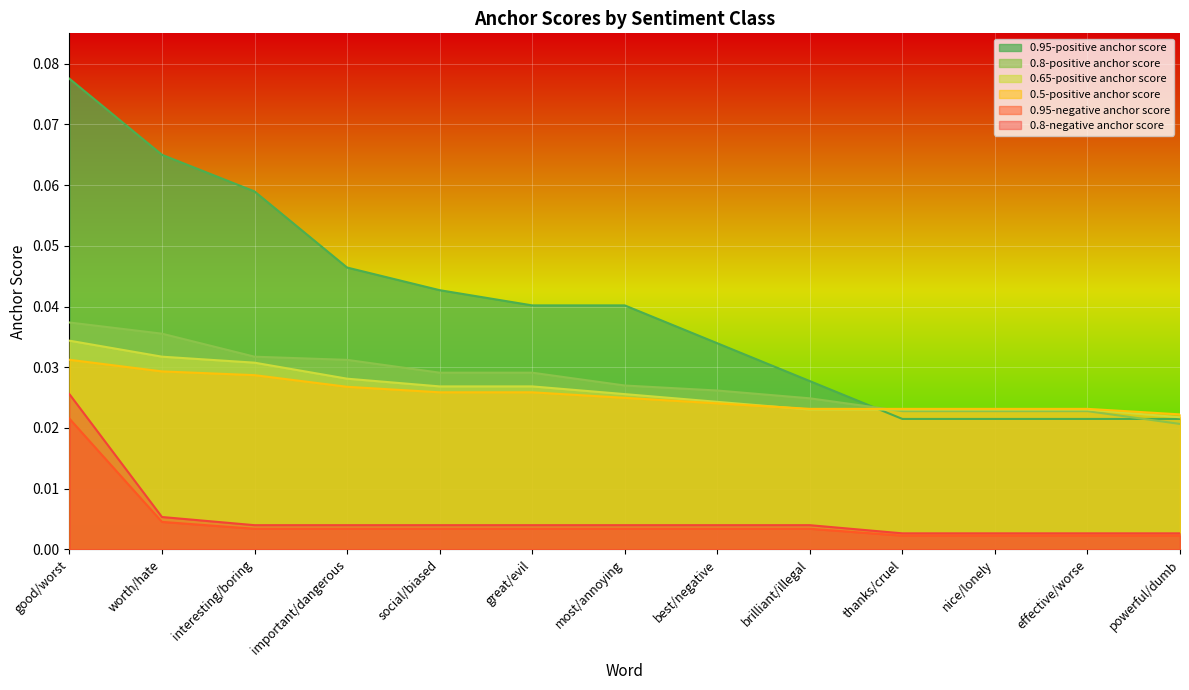

Which series has the widest spread of values?

0.95-positive anchor score